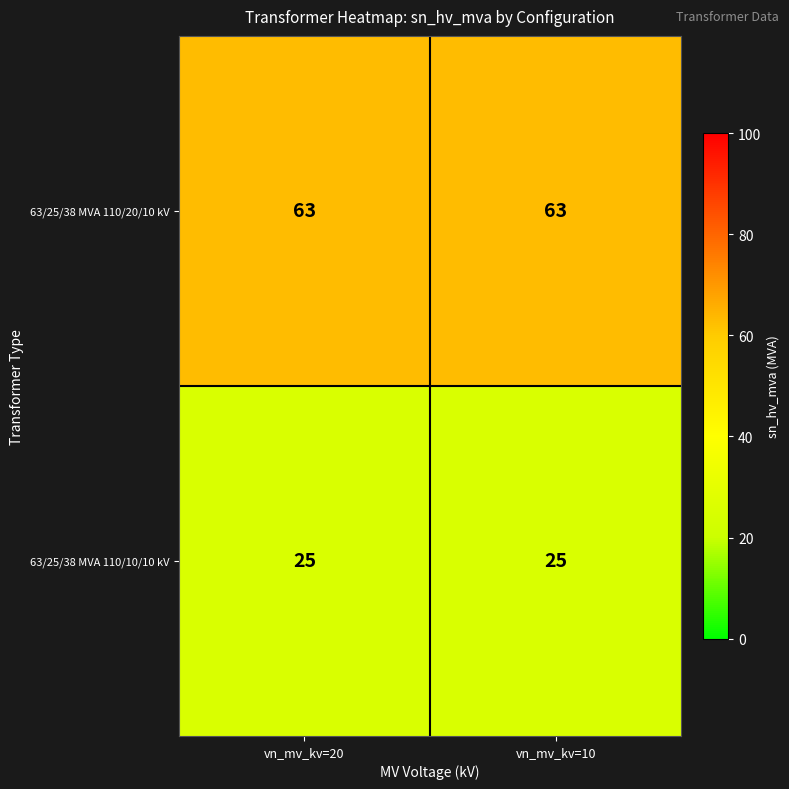

What is the sum of all 63/25/38 MVA 110/20/10 kV values?

126